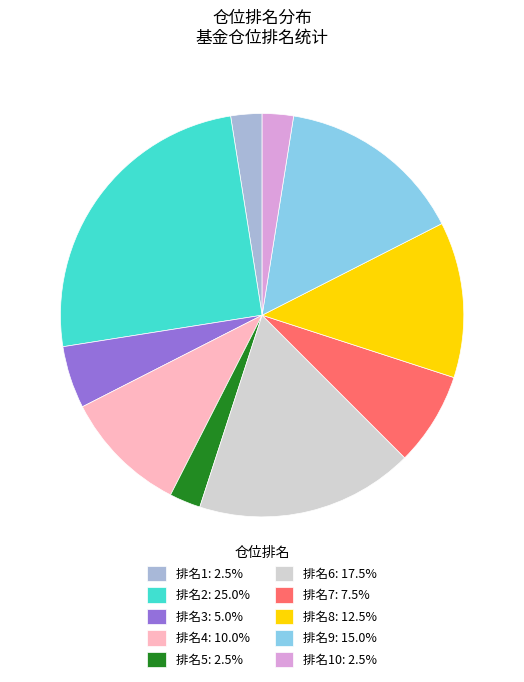

Is the sum of 排名6: 17.5% and 排名10: 2.5% greater than half?

No